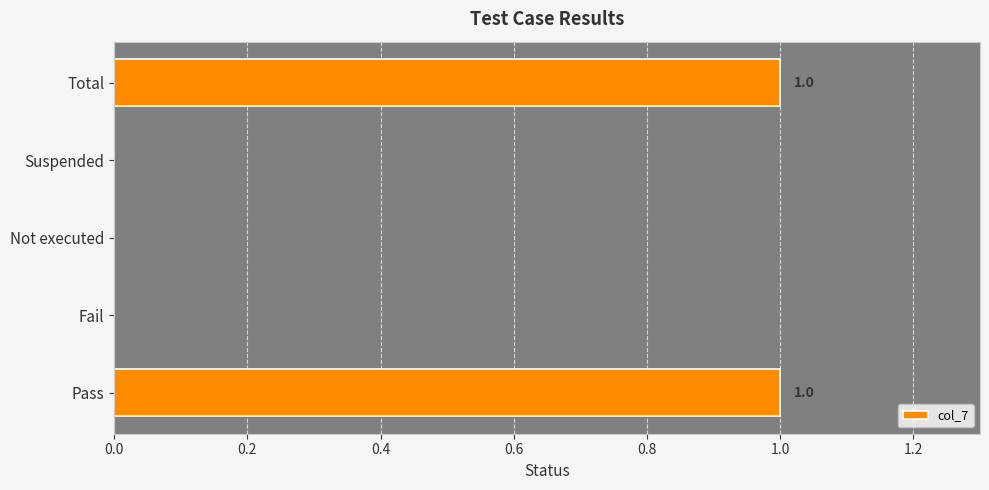

How many series are shown in this chart?

1